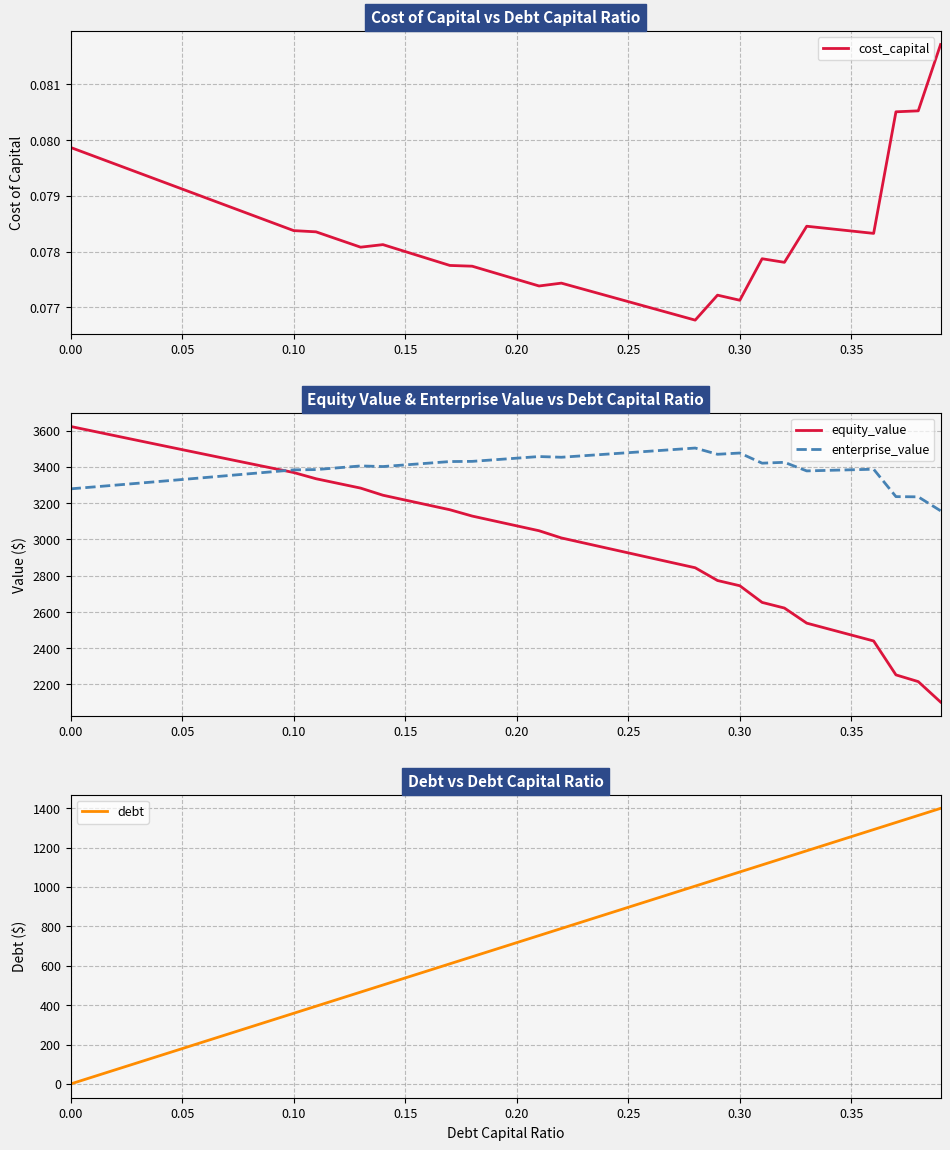

True or false: debt and equity_value intersect in this chart.

False